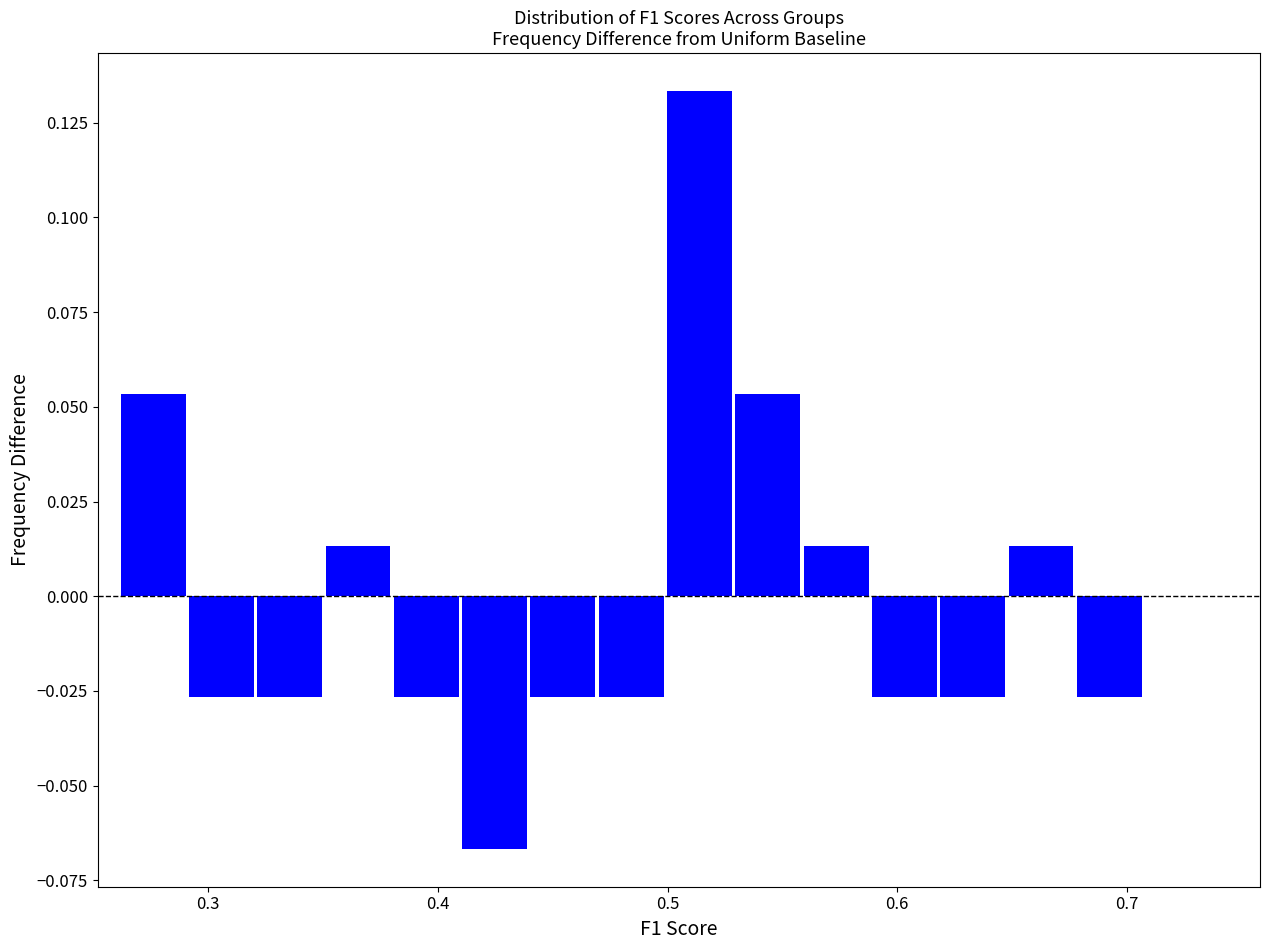

Read against the x-axis, roughly where is the centre of the tallest bar?

0.51